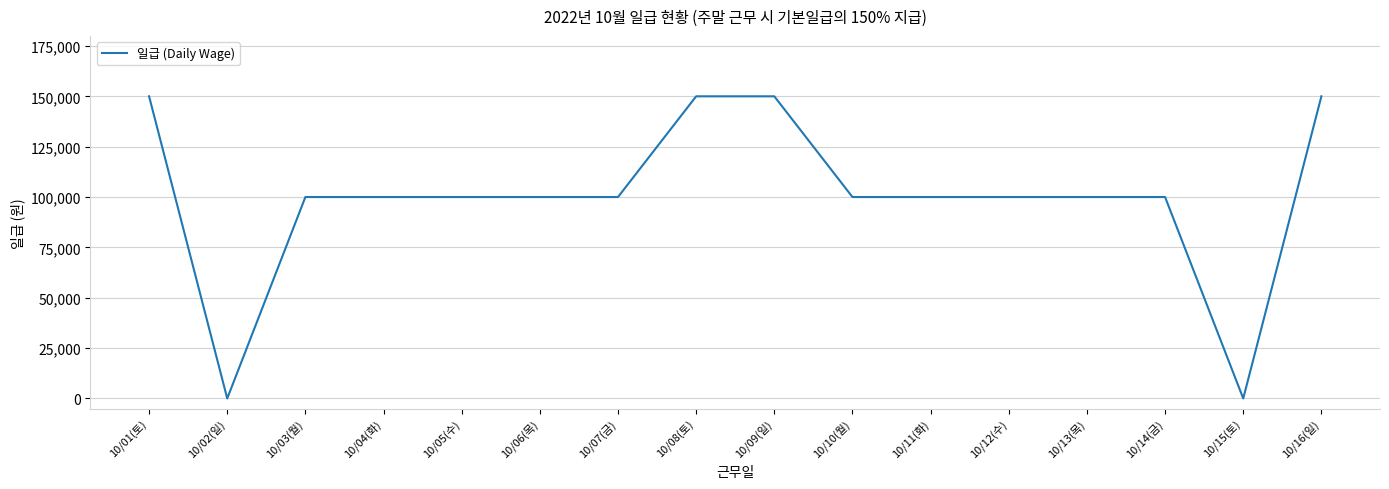

What is the maximum value shown in the chart?

150000